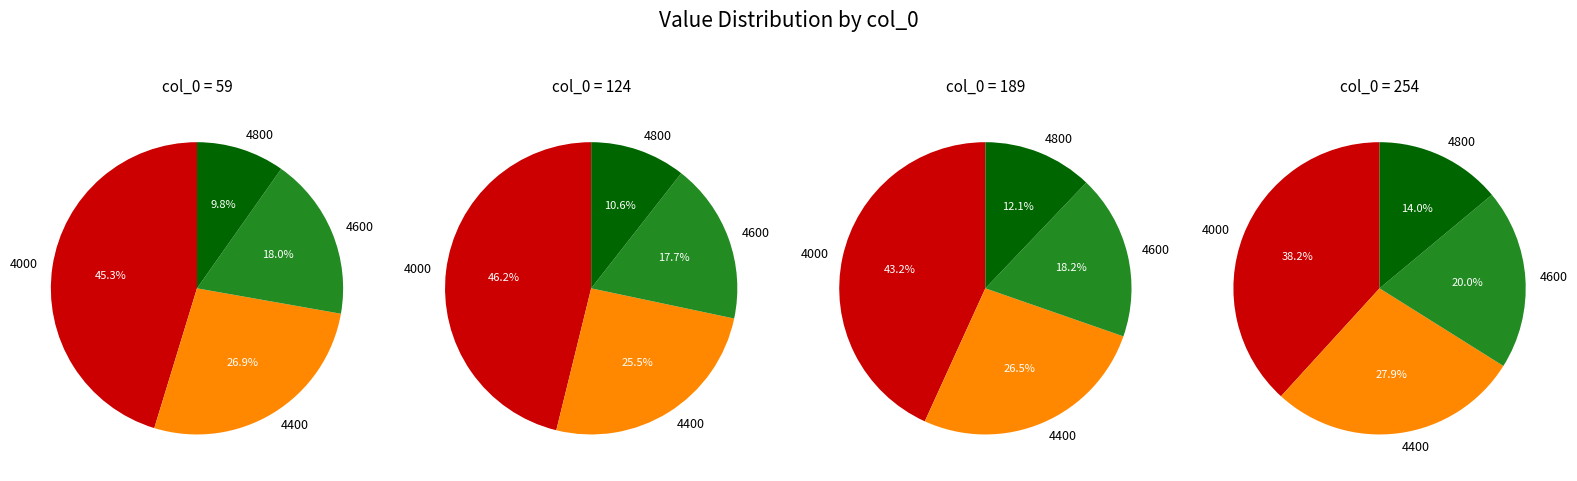

To the nearest percent, what is the difference between the largest and smallest slice percentages?

36%